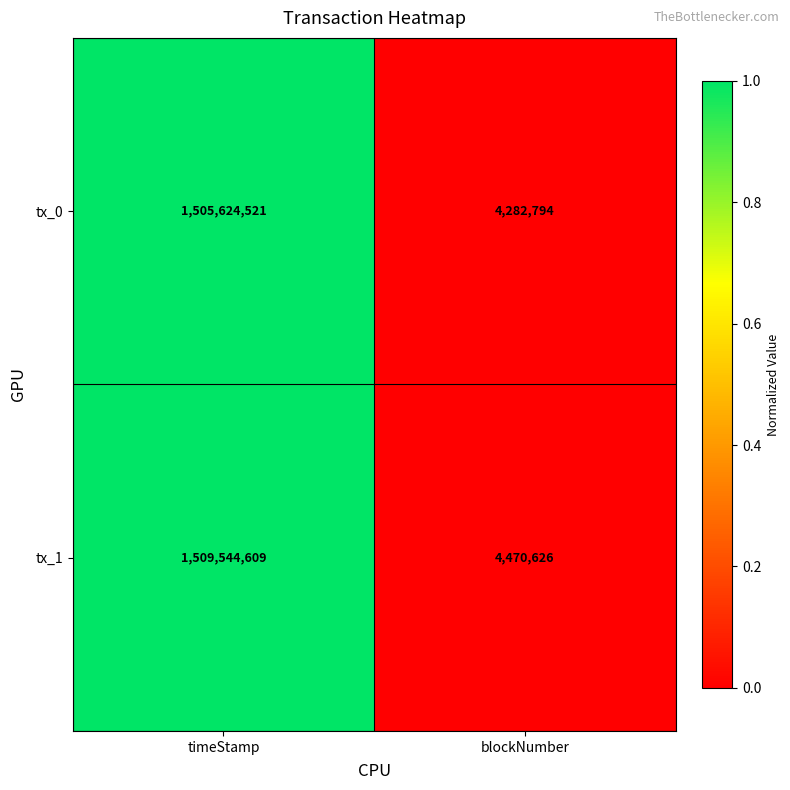

What is the greatest value displayed?

1509544609